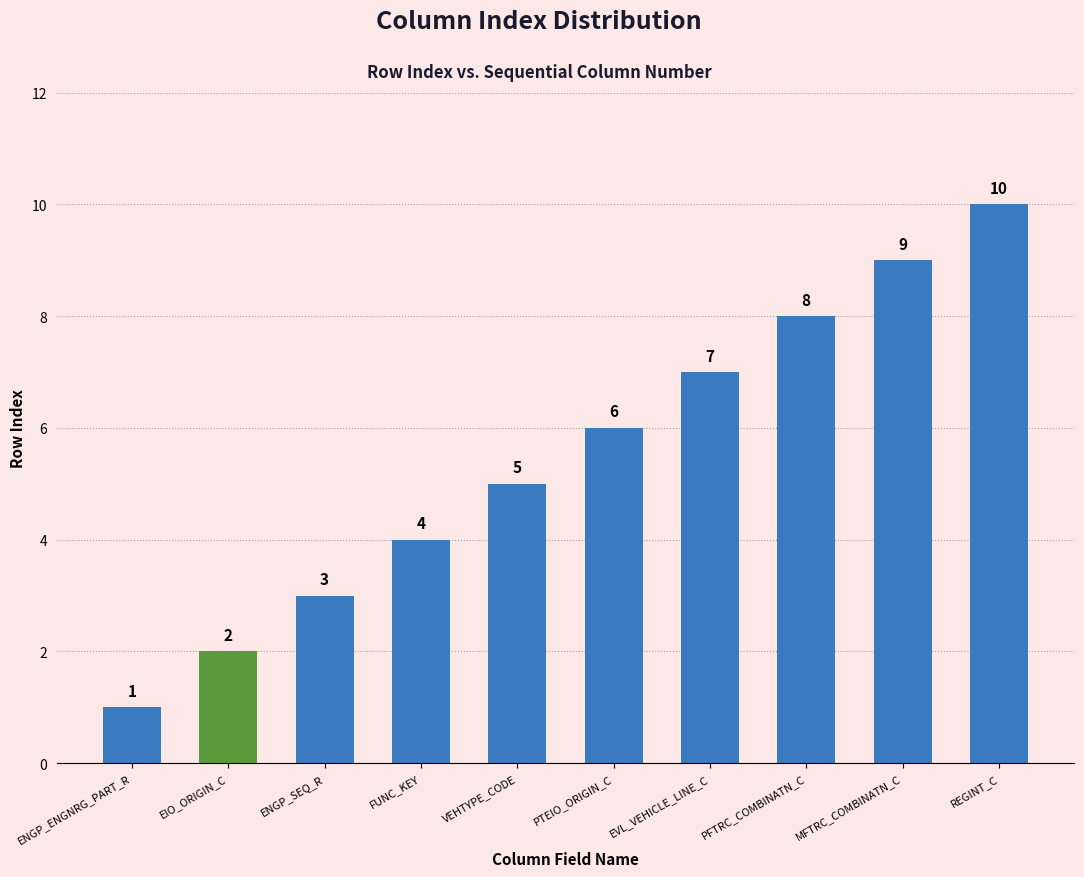

Does the chart contain stacked bars?

No